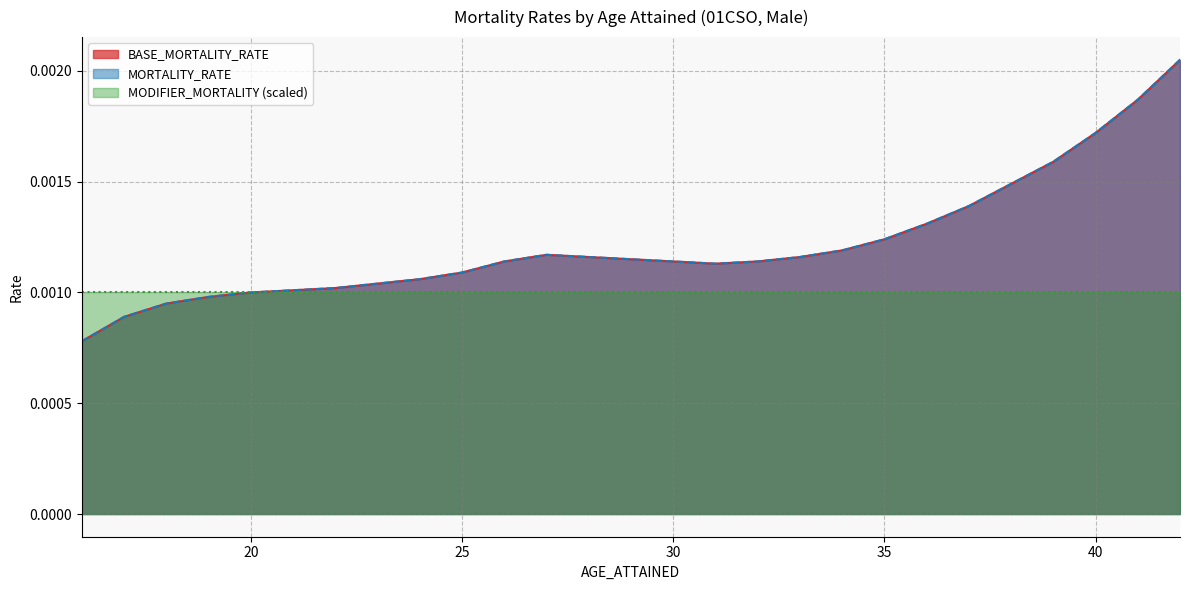

The value of BASE_MORTALITY_RATE at 41 is 0.0. True or false?

True